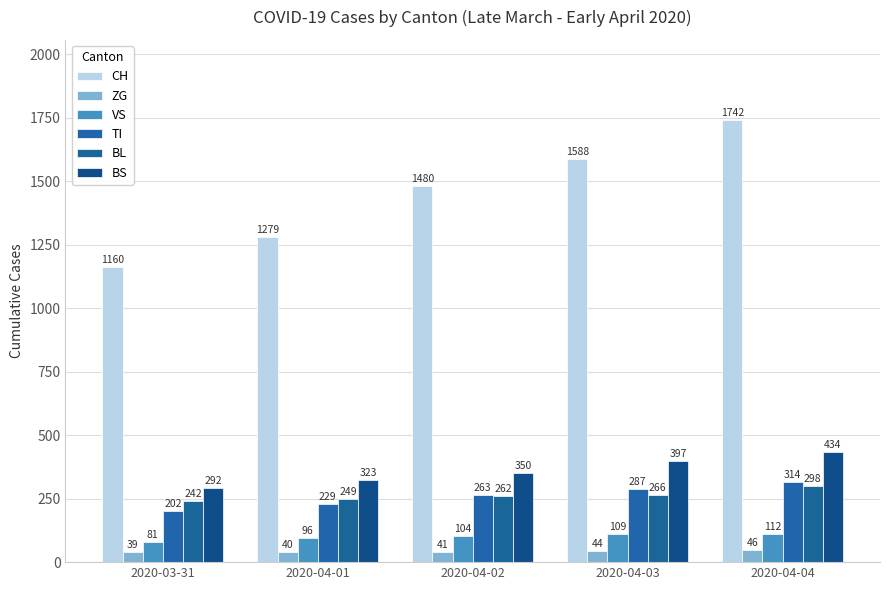

What are all the series names shown in the legend?

CH, ZG, VS, TI, BL, BS